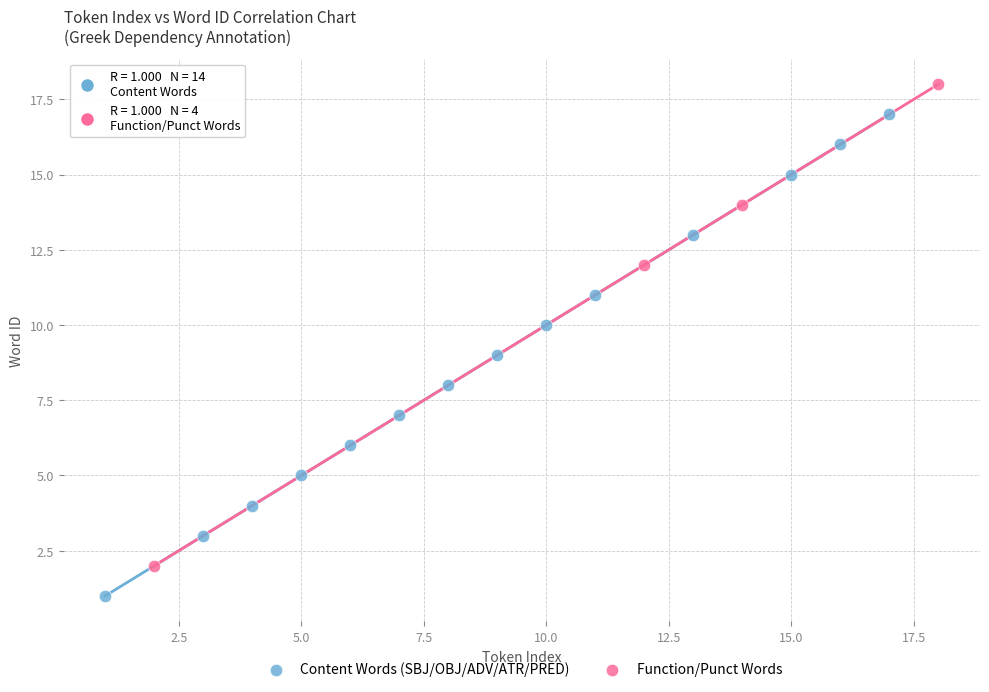

Which series contains the lowest Y value?

Content Words (SBJ/OBJ/ADV/ATR/PRED)